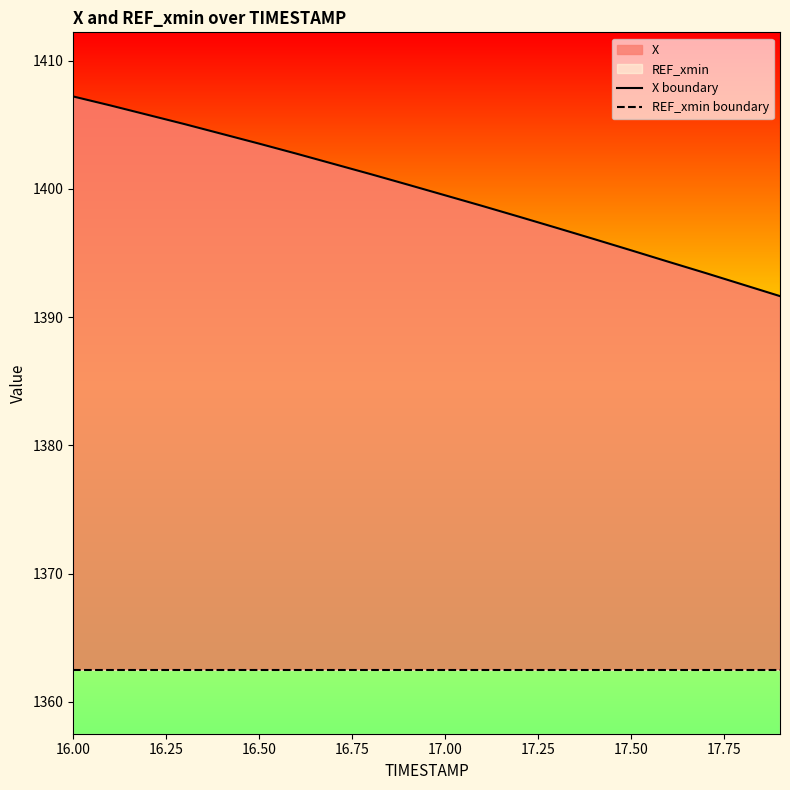

Between 17.75 and 16.50, which is larger?

16.50